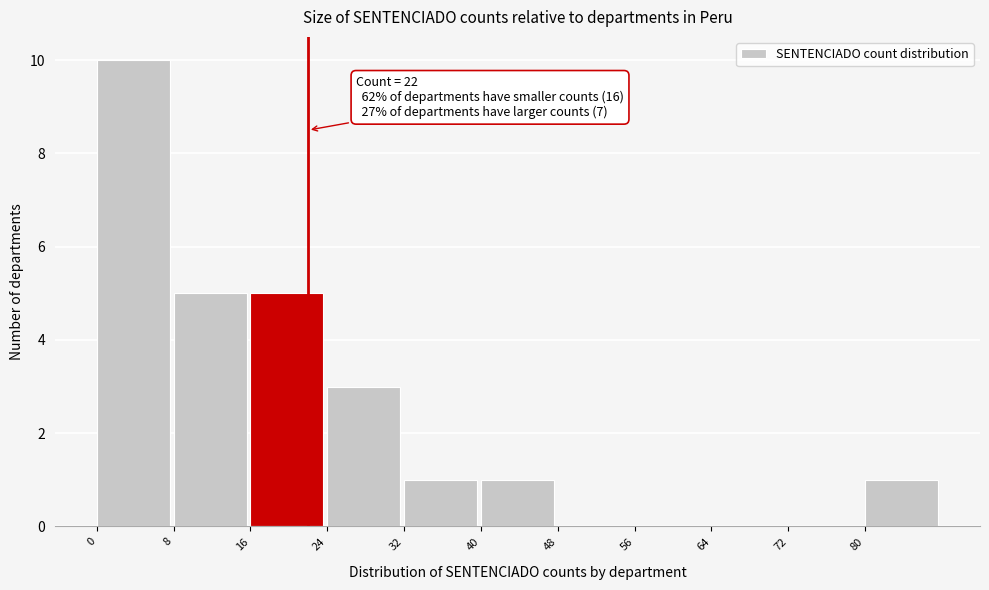

Which range on the x-axis has the tallest bar?

0 to 8